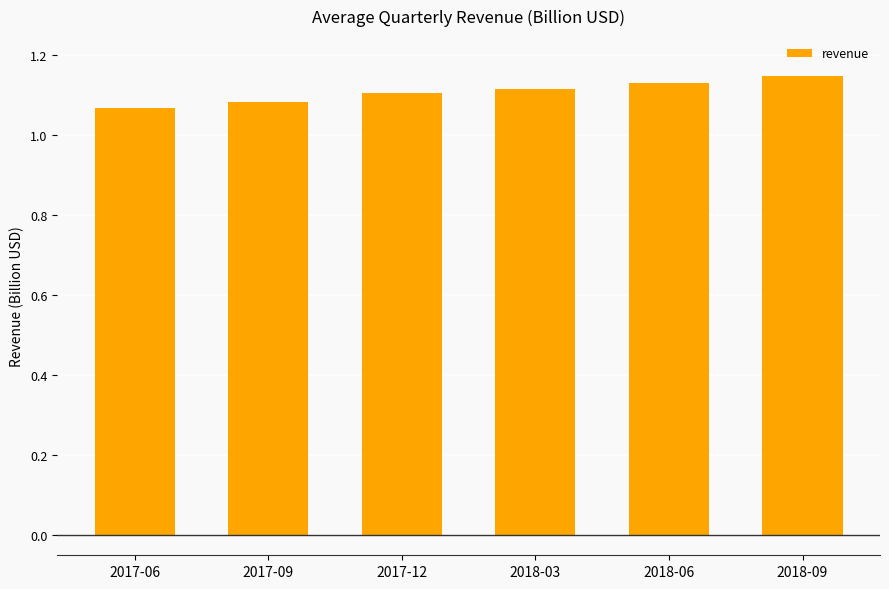

How many bars are there in total?

6